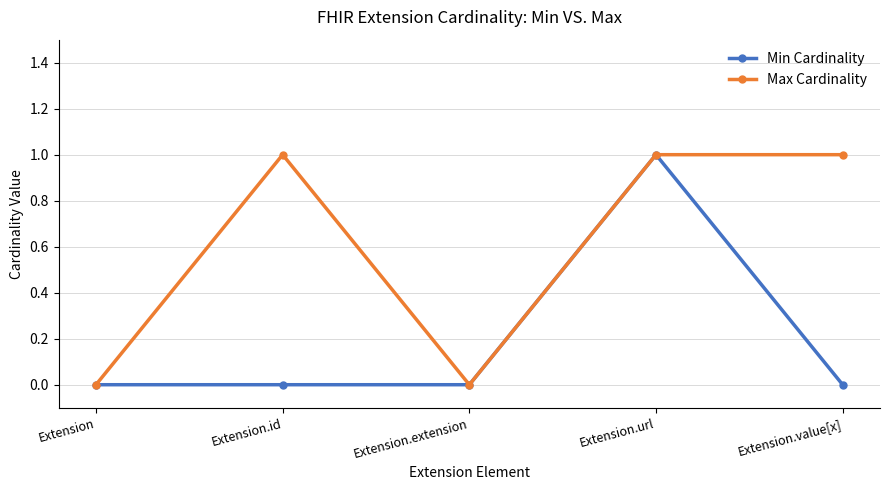

What is the difference between the second highest and second lowest values in the Max Cardinality series?

1